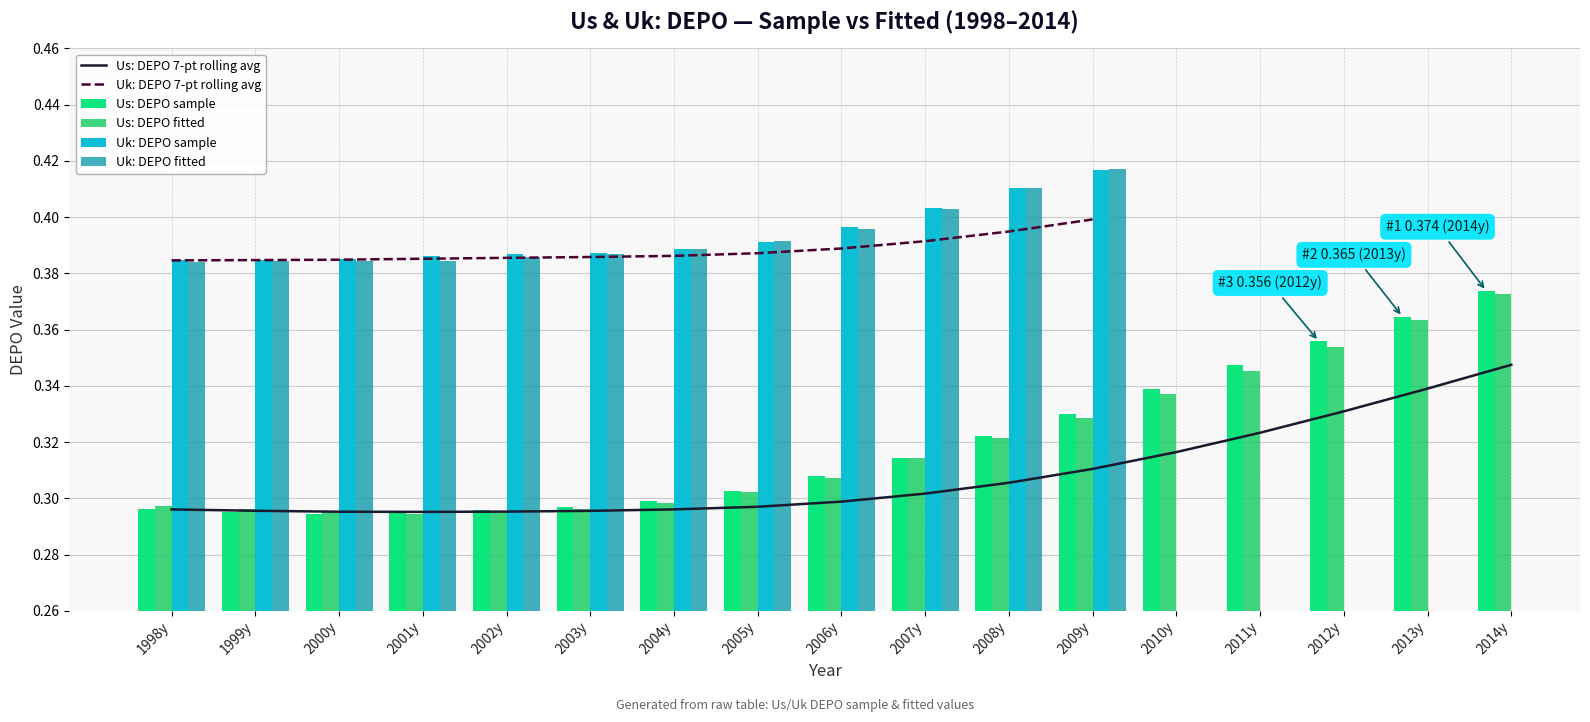

True or false: Us: DEPO fitted has a value of 0.5 at 2008y.

False